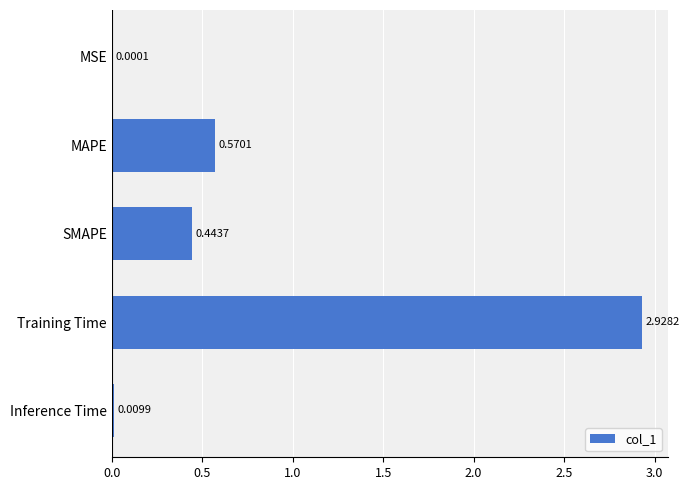

What is the sum of all values?

4.0